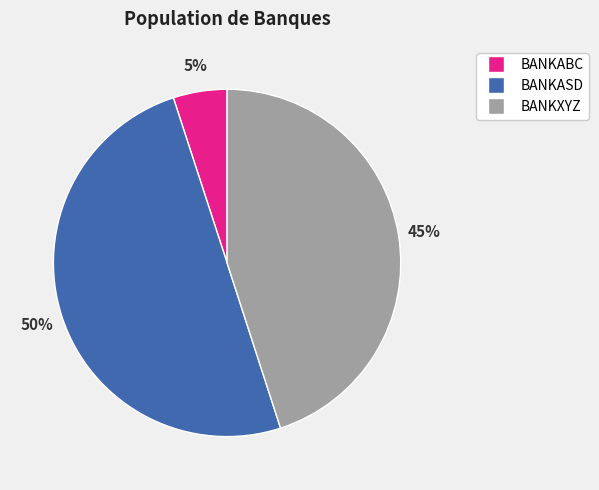

Is it true that BANKXYZ is 45% of the pie?

True